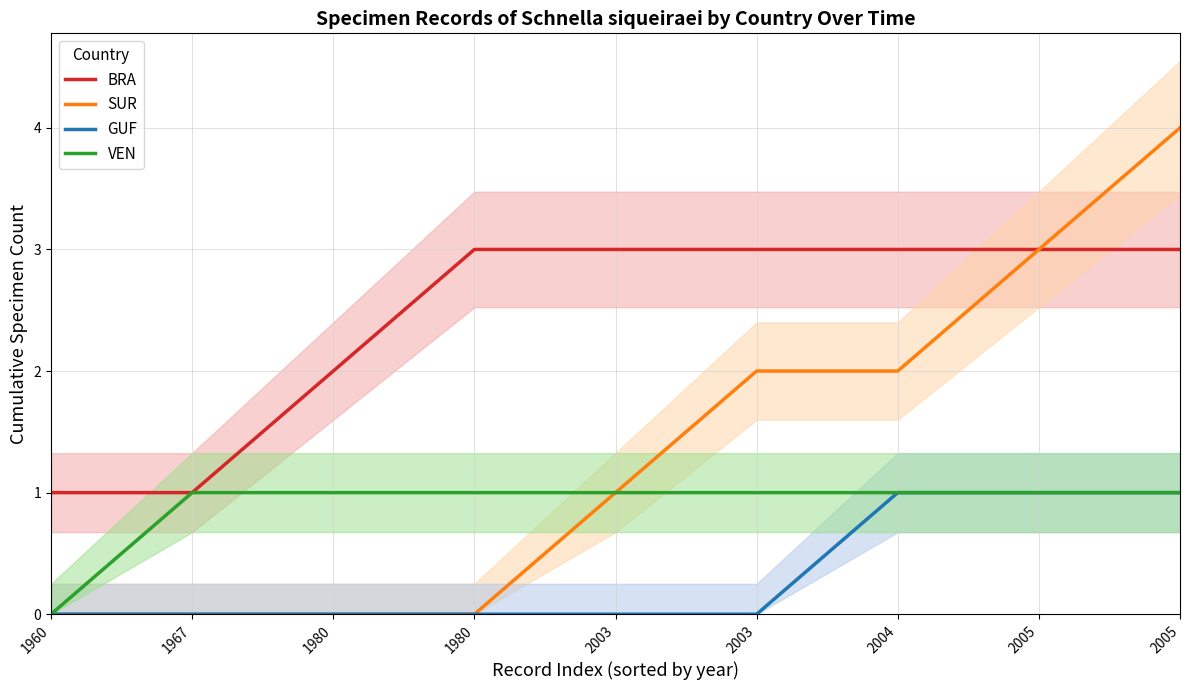

What is the sum of all VEN values?

8